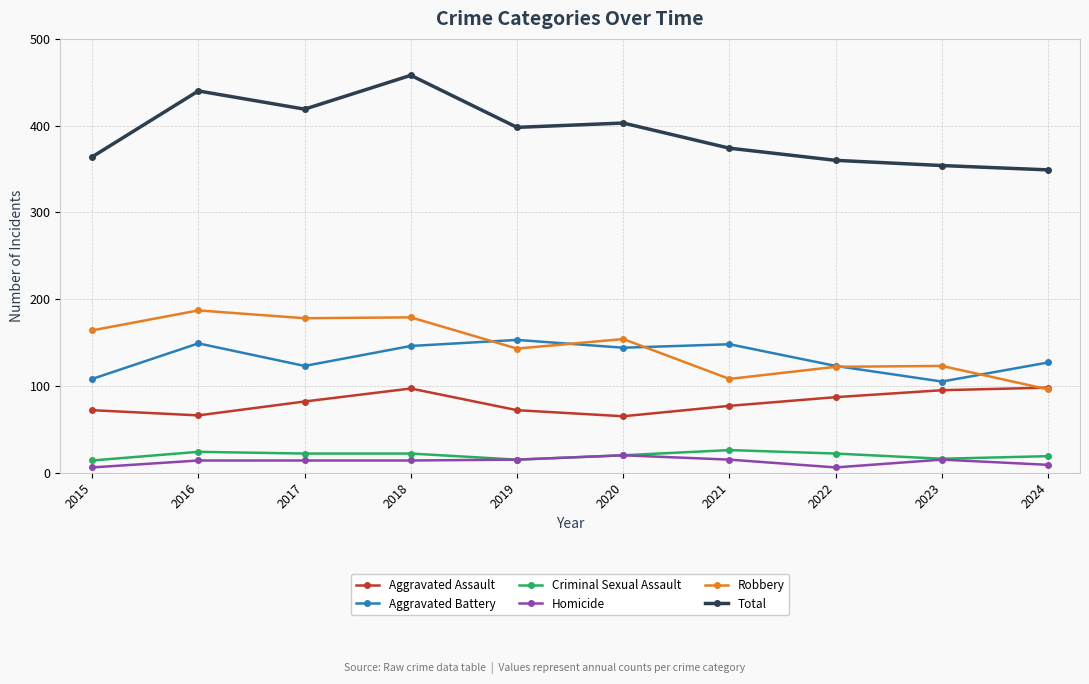

What is the sum of the Homicide values at 2020 and 2024?

29